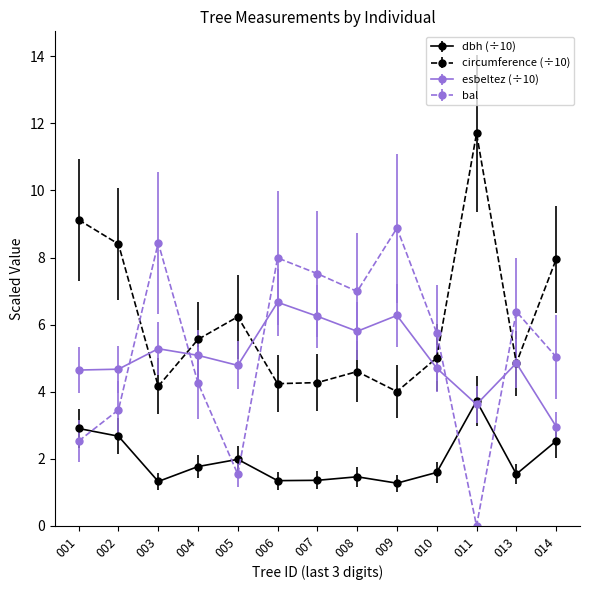

What is the difference between the highest and lowest values at 001?

6.6